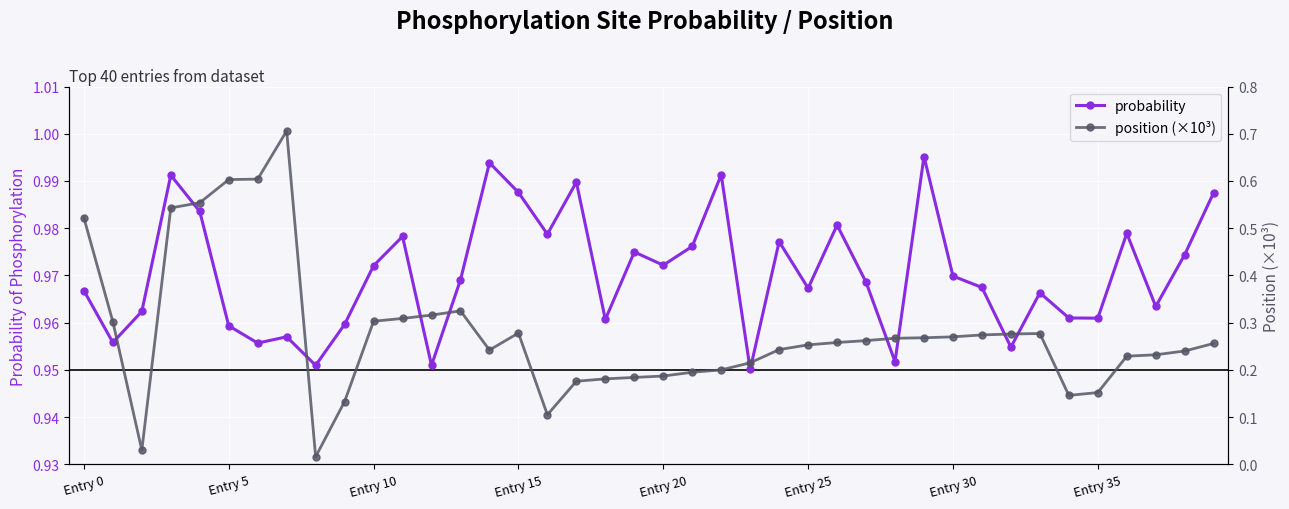

Which label corresponds to the smallest value in the chart?

8